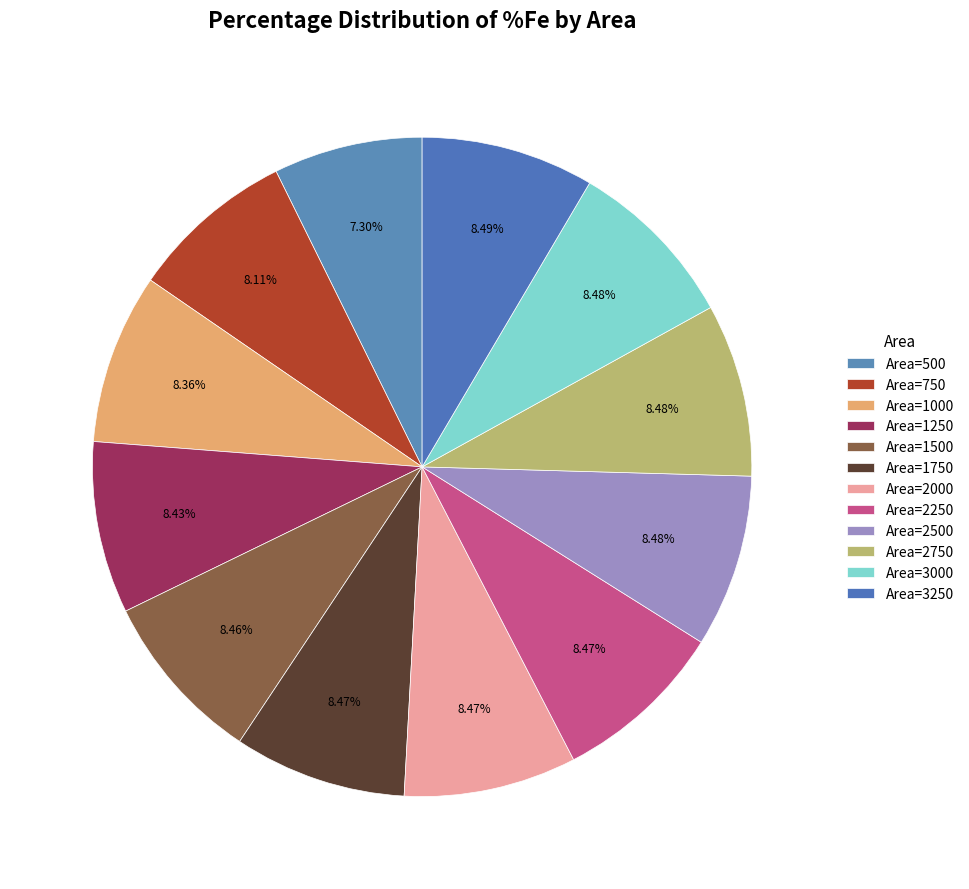

What percentage do Area=2500 and Area=3250 together represent?

17.0%